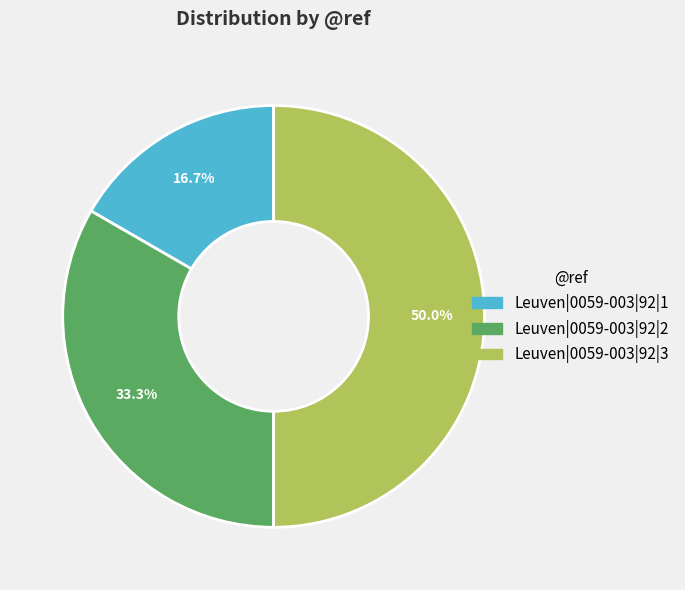

Which slice is the smallest?

Leuven|0059-003|92|1